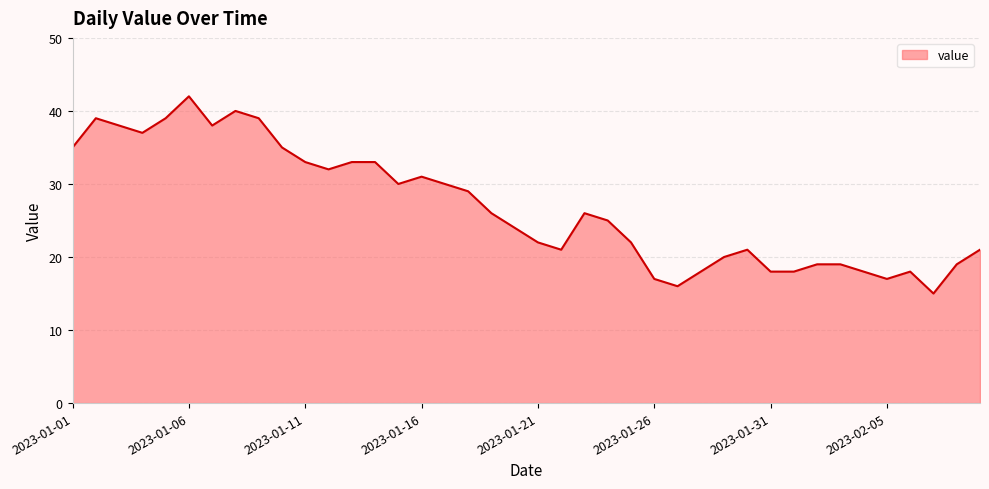

What is the smallest value displayed?

15